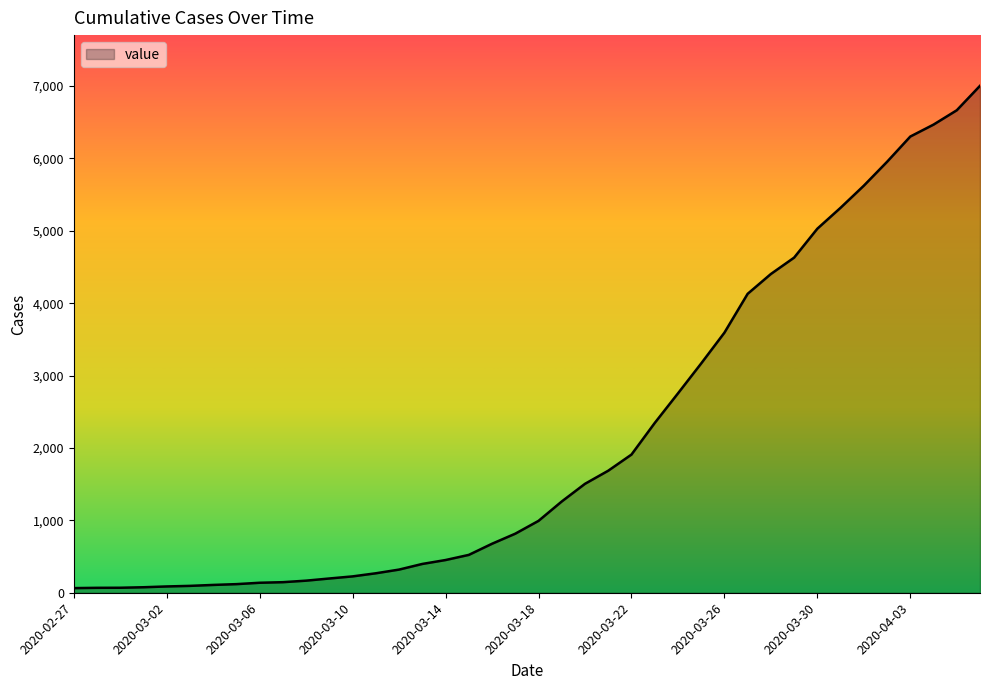

What is the difference between the maximum and minimum values?

6940